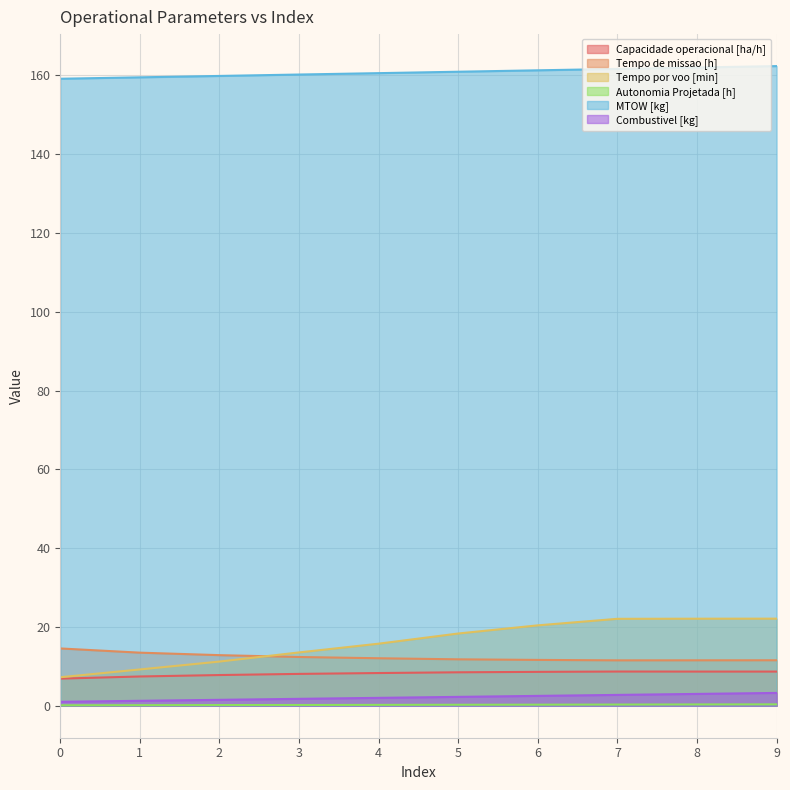

Which series has the largest total across all categories?

MTOW [kg]